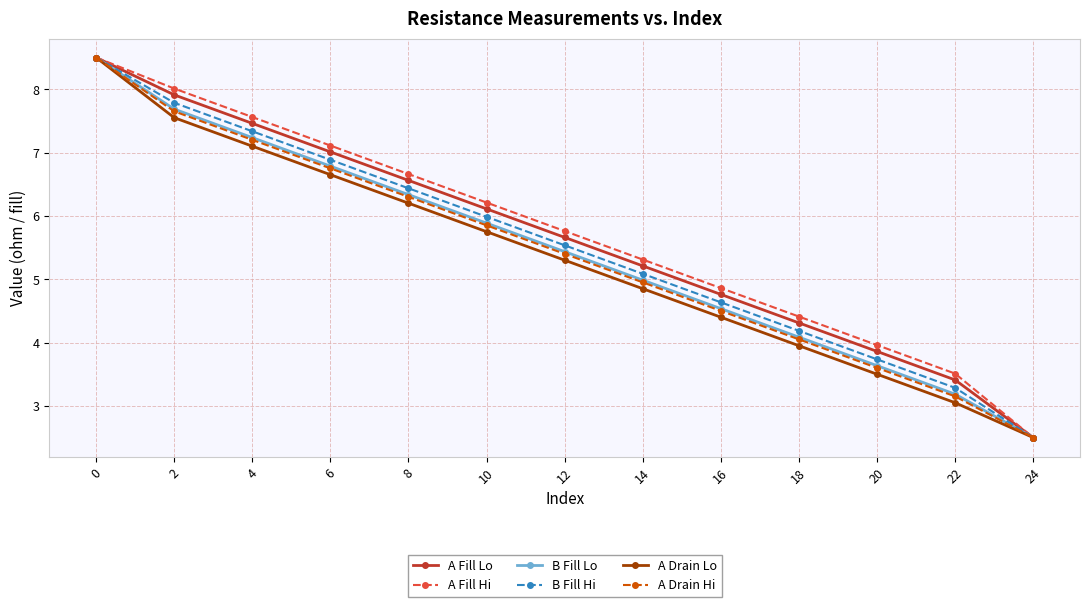

True or false: A Fill Lo has more than 1 points higher than both neighbors.

False